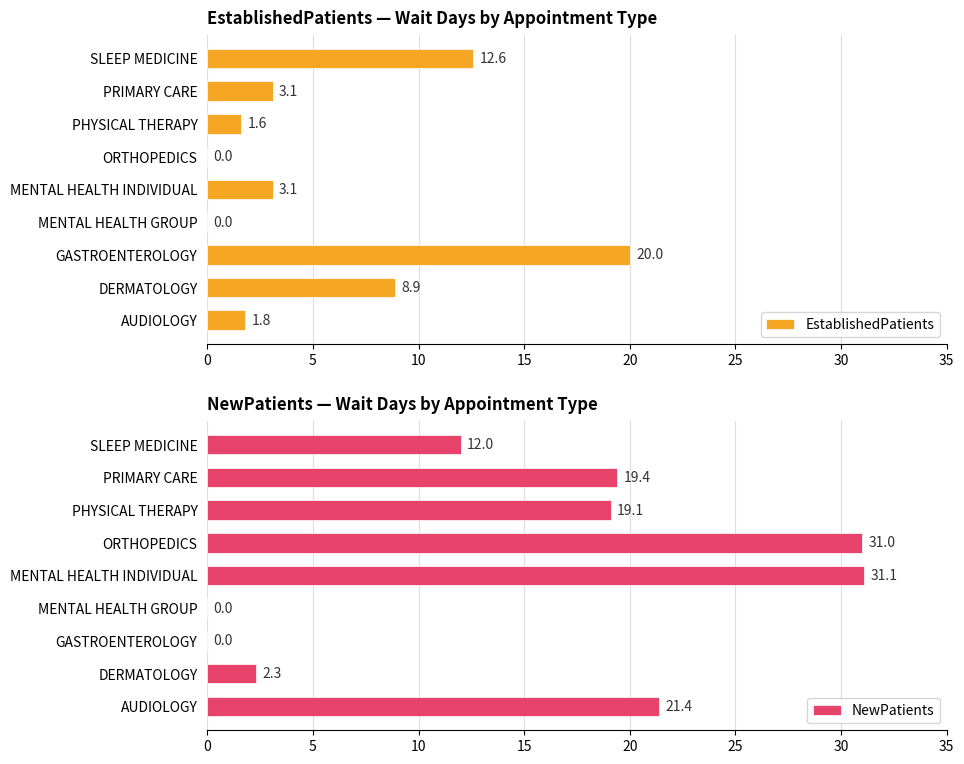

What is the difference between the second highest and second lowest values in the EstablishedPatients series?

12.6